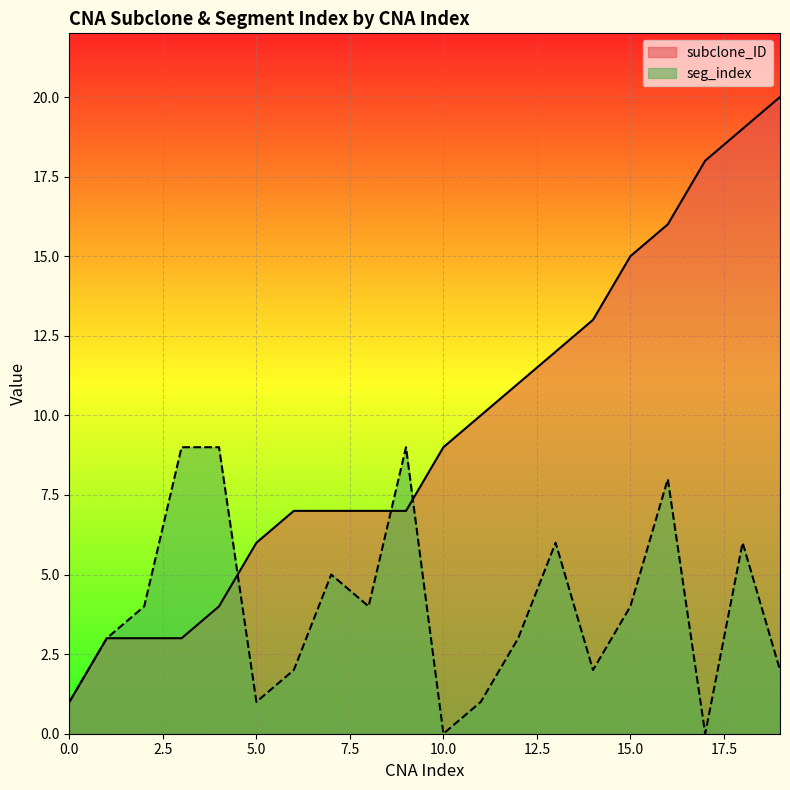

Reading right to left, what are all the values shown in this chart?

subclone_ID: 20	19	18	16	15	13	12	11	10	9	7	7	7	7	6	4	3	3	3	1
seg_index: 2	6	0	8	4	2	6	3	1	0	9	4	5	2	1	9	9	4	3	1